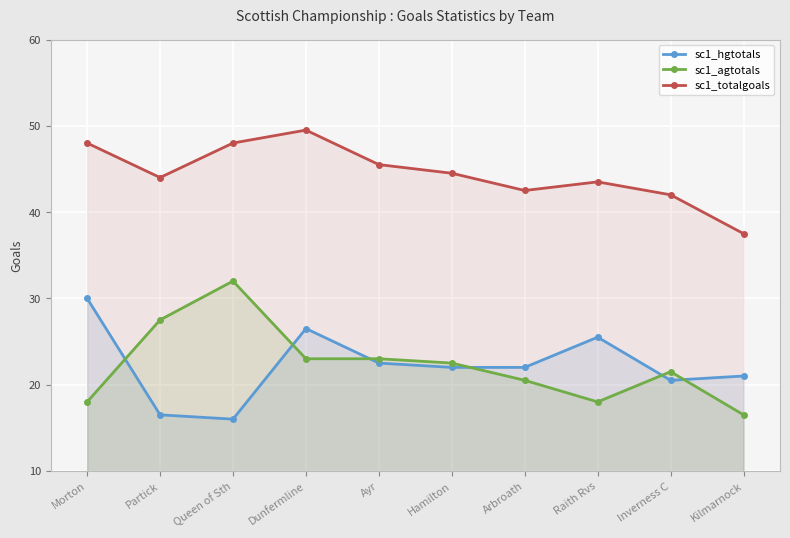

What is the label of the 1st point from the right?

Kilmarnock